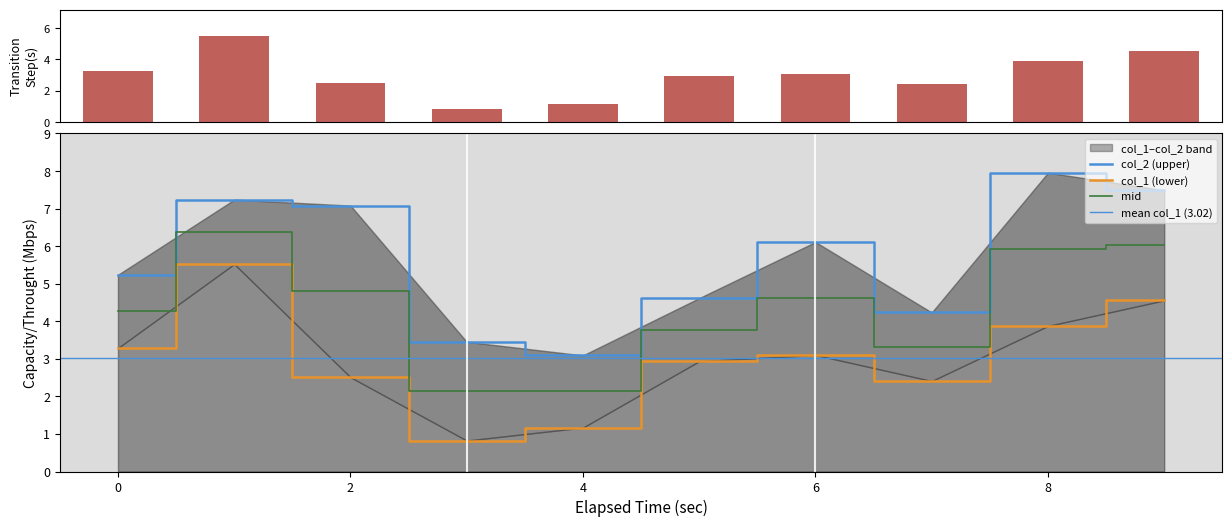

How many values in the col_1 series exceed 3?

5